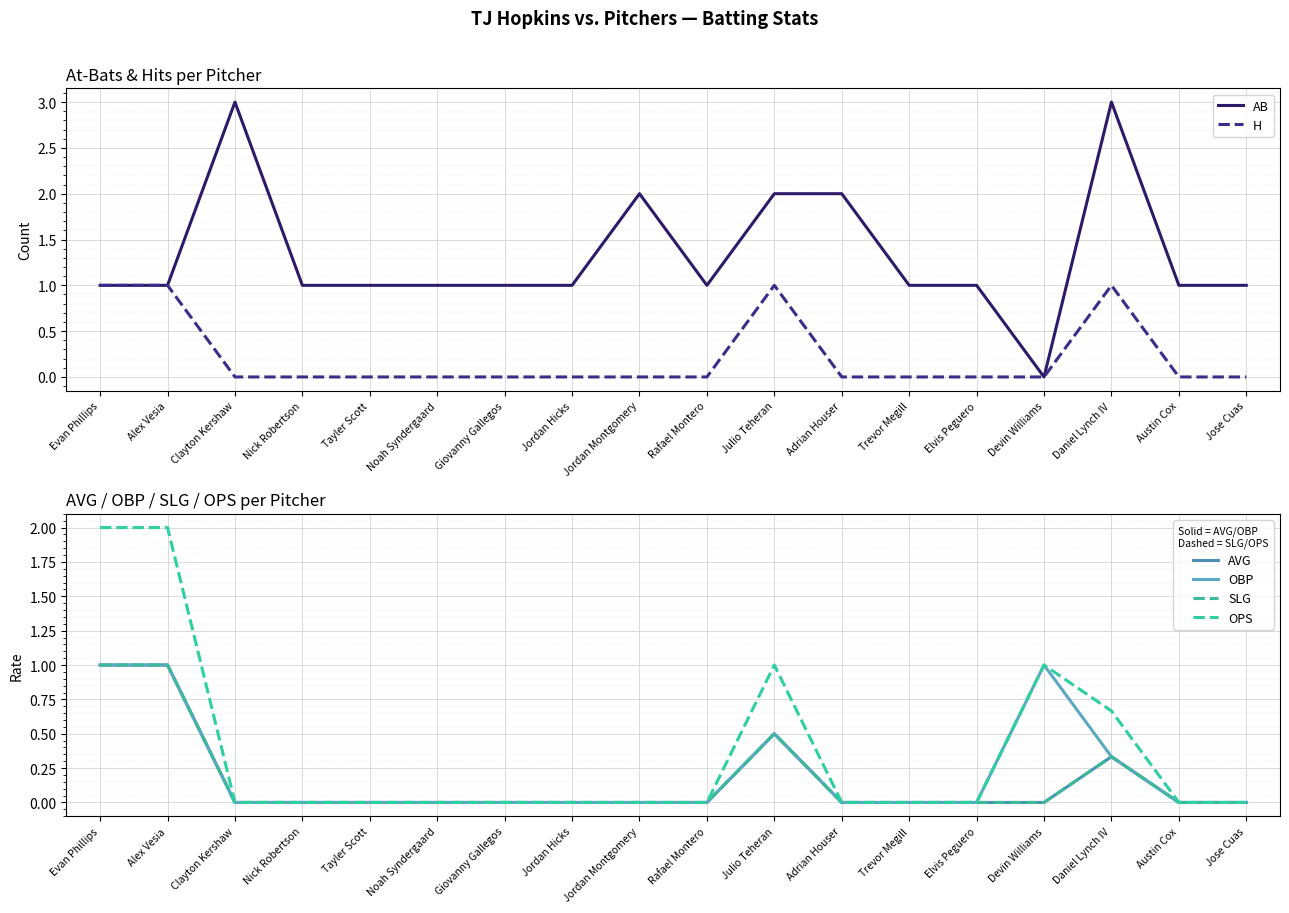

Which series changed the most between Alex Vesia and Tayler Scott?

OPS